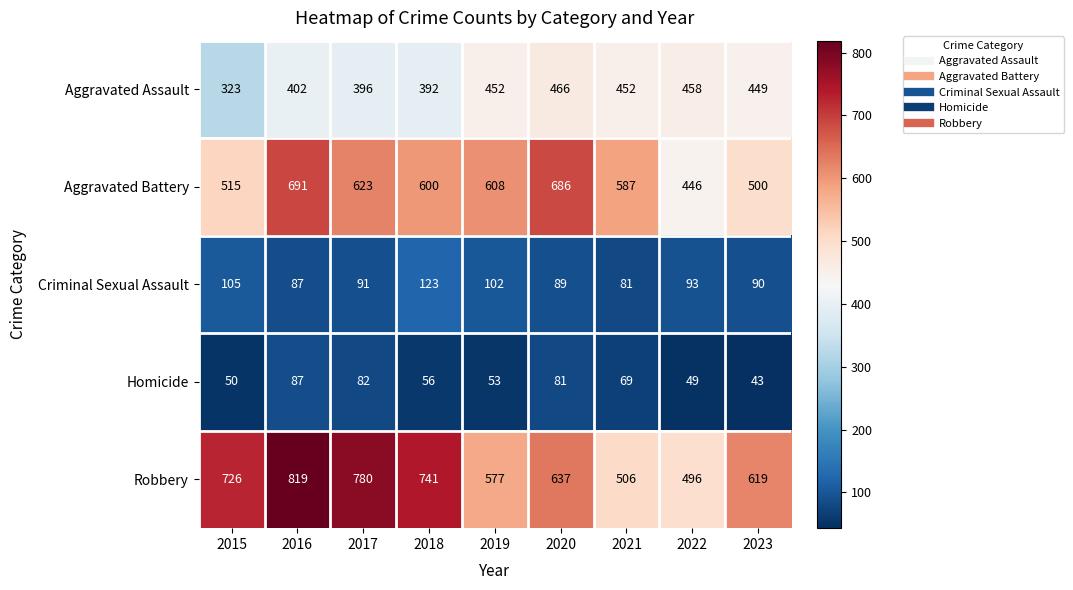

What is the smallest value displayed?

43